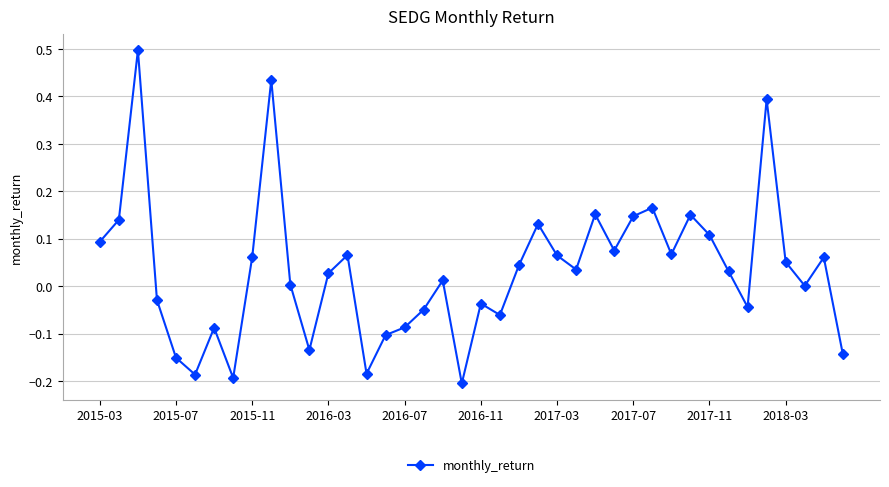

What is the difference between the maximum and minimum values?

0.7